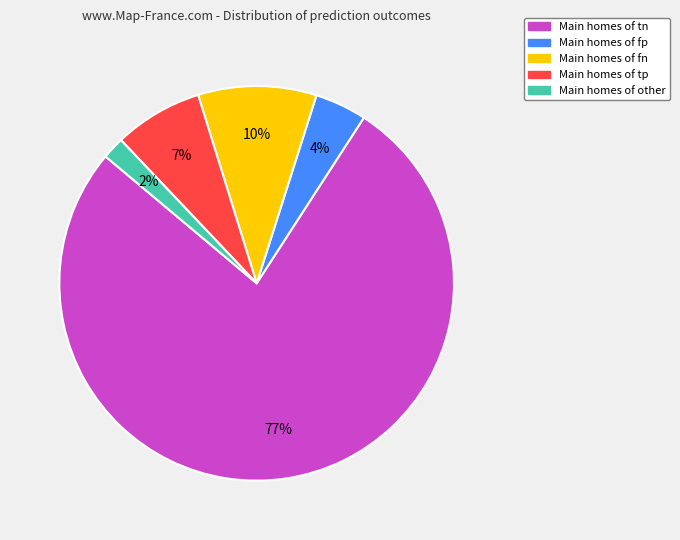

How many slices are in this pie chart?

5